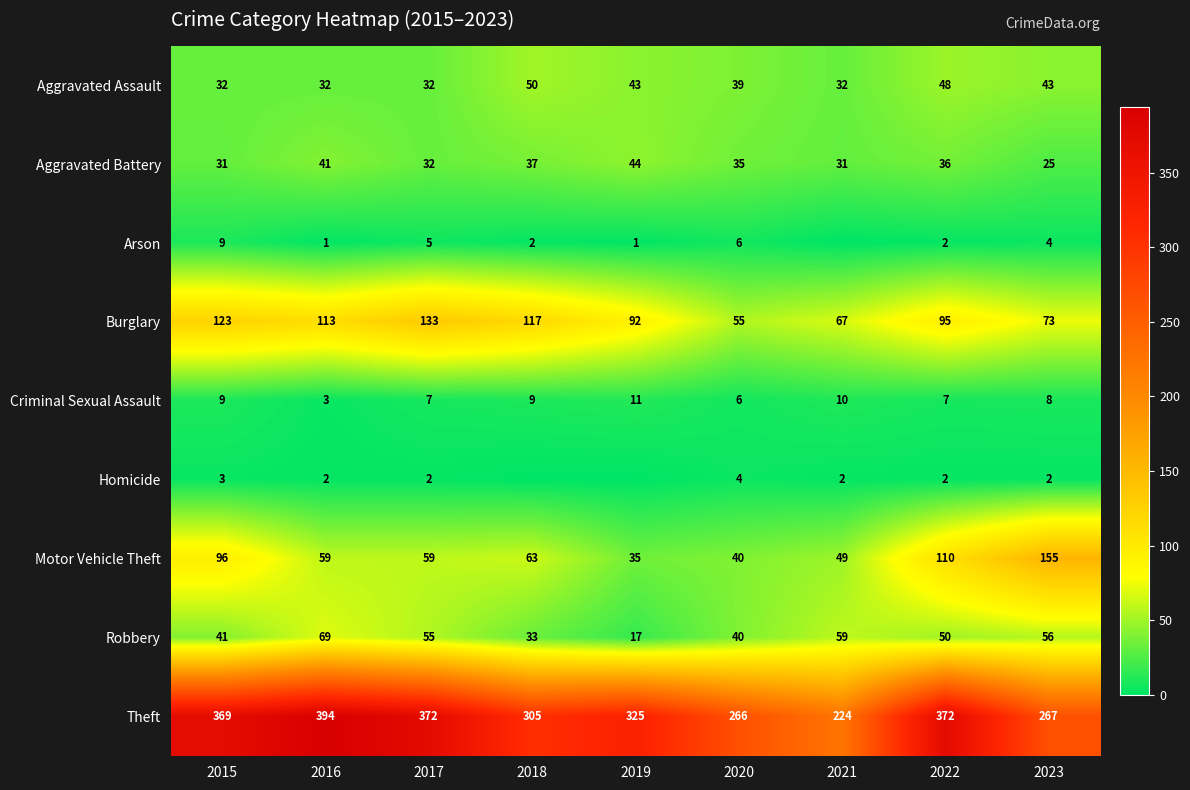

What is the greatest value displayed?

394